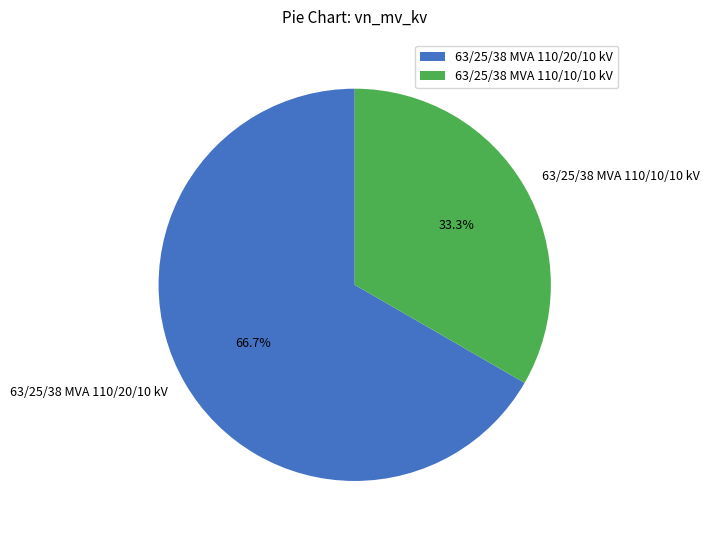

What percentage is NOT represented by 63/25/38 MVA 110/10/10 kV?

66.7%